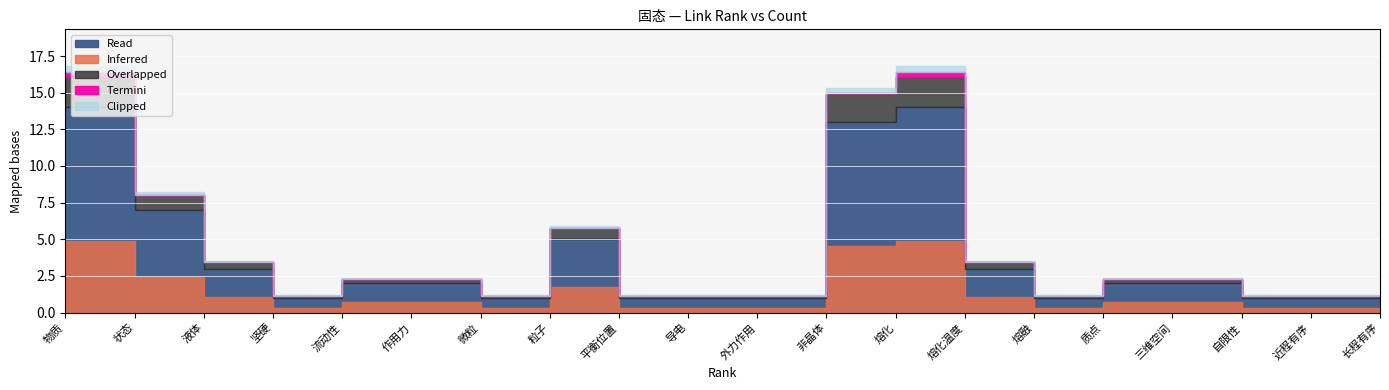

How many data points in count are less than 2?

9